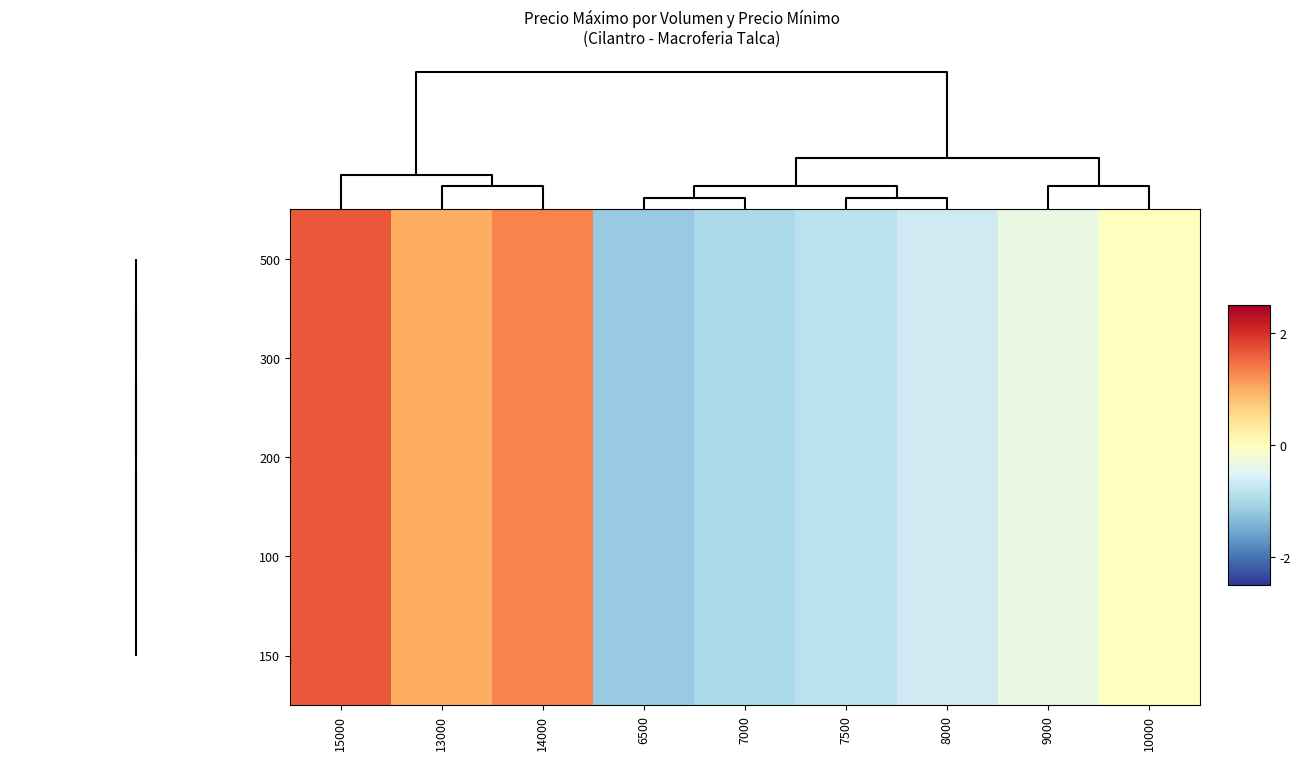

Reading right to left, extract all data points from this chart.

500: 10000=0.0	9000=-0.3	8000=-0.7	7500=-0.8	7000=-1.0	6500=-1.2	14000=1.3	13000=1.0	15000=1.7
300: 10000=0.0	9000=-0.3	8000=-0.7	7500=-0.8	7000=-1.0	6500=-1.2	14000=1.3	13000=1.0	15000=1.7
200: 10000=0.0	9000=-0.3	8000=-0.7	7500=-0.8	7000=-1.0	6500=-1.2	14000=1.3	13000=1.0	15000=1.7
100: 10000=0.0	9000=-0.3	8000=-0.7	7500=-0.8	7000=-1.0	6500=-1.2	14000=1.3	13000=1.0	15000=1.7
150: 10000=0.0	9000=-0.3	8000=-0.7	7500=-0.8	7000=-1.0	6500=-1.2	14000=1.3	13000=1.0	15000=1.7